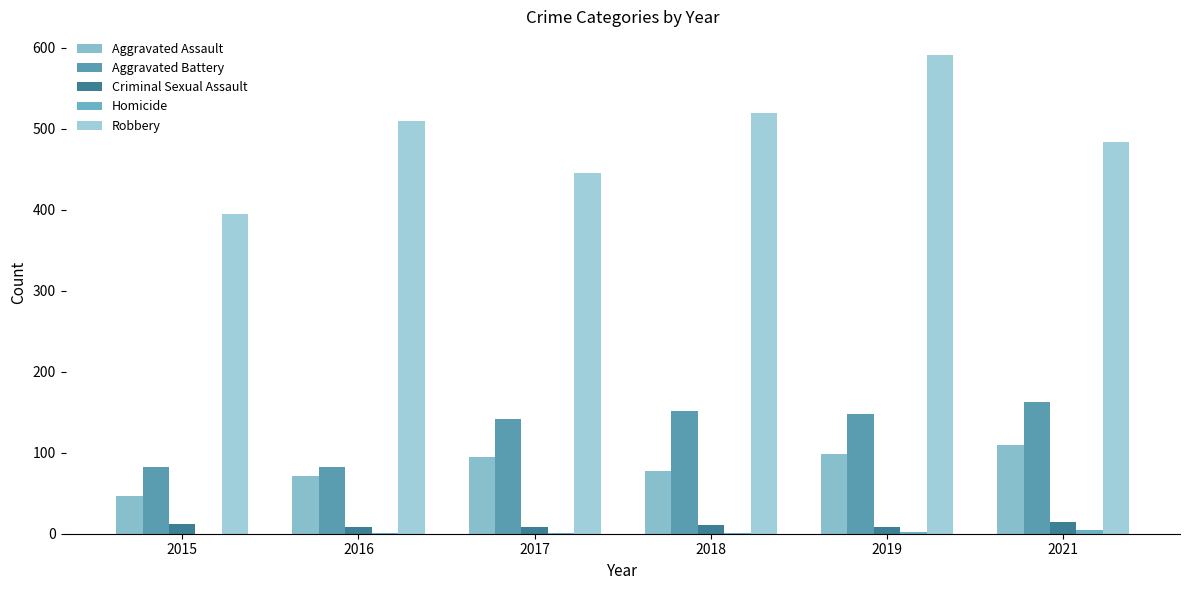

Which series has the largest range (max minus min)?

Robbery